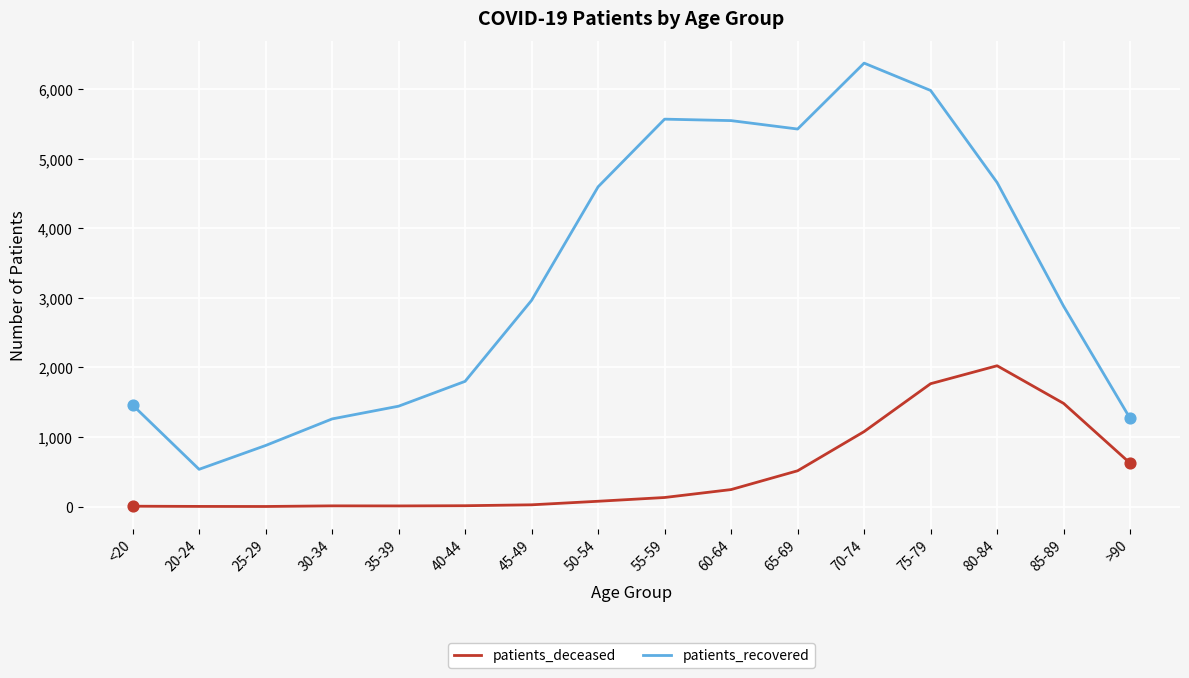

What is the total value across all series at 30-34?

1271